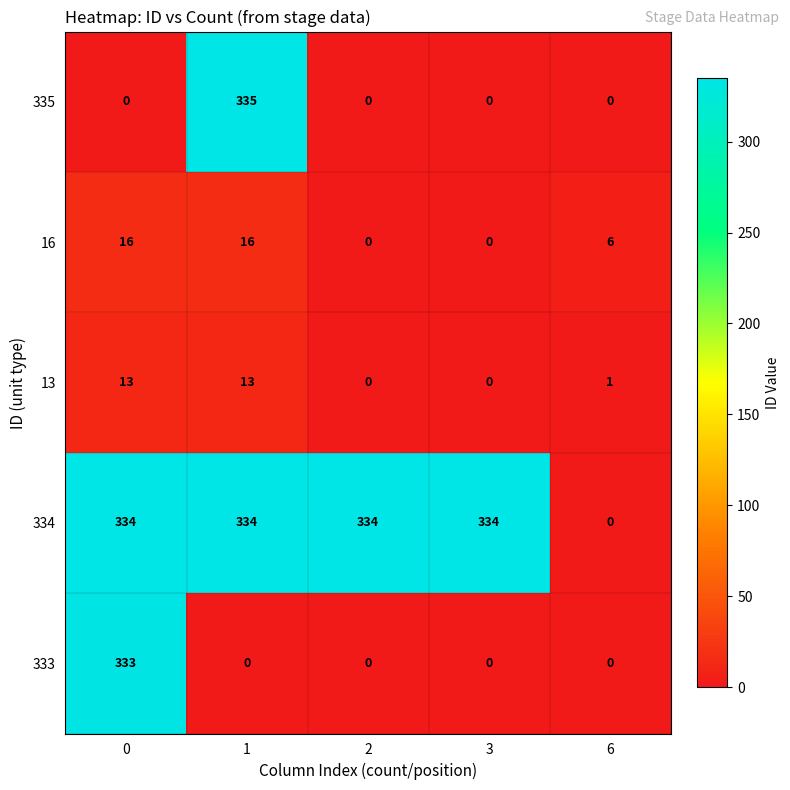

Count the number of data series in this chart.

5